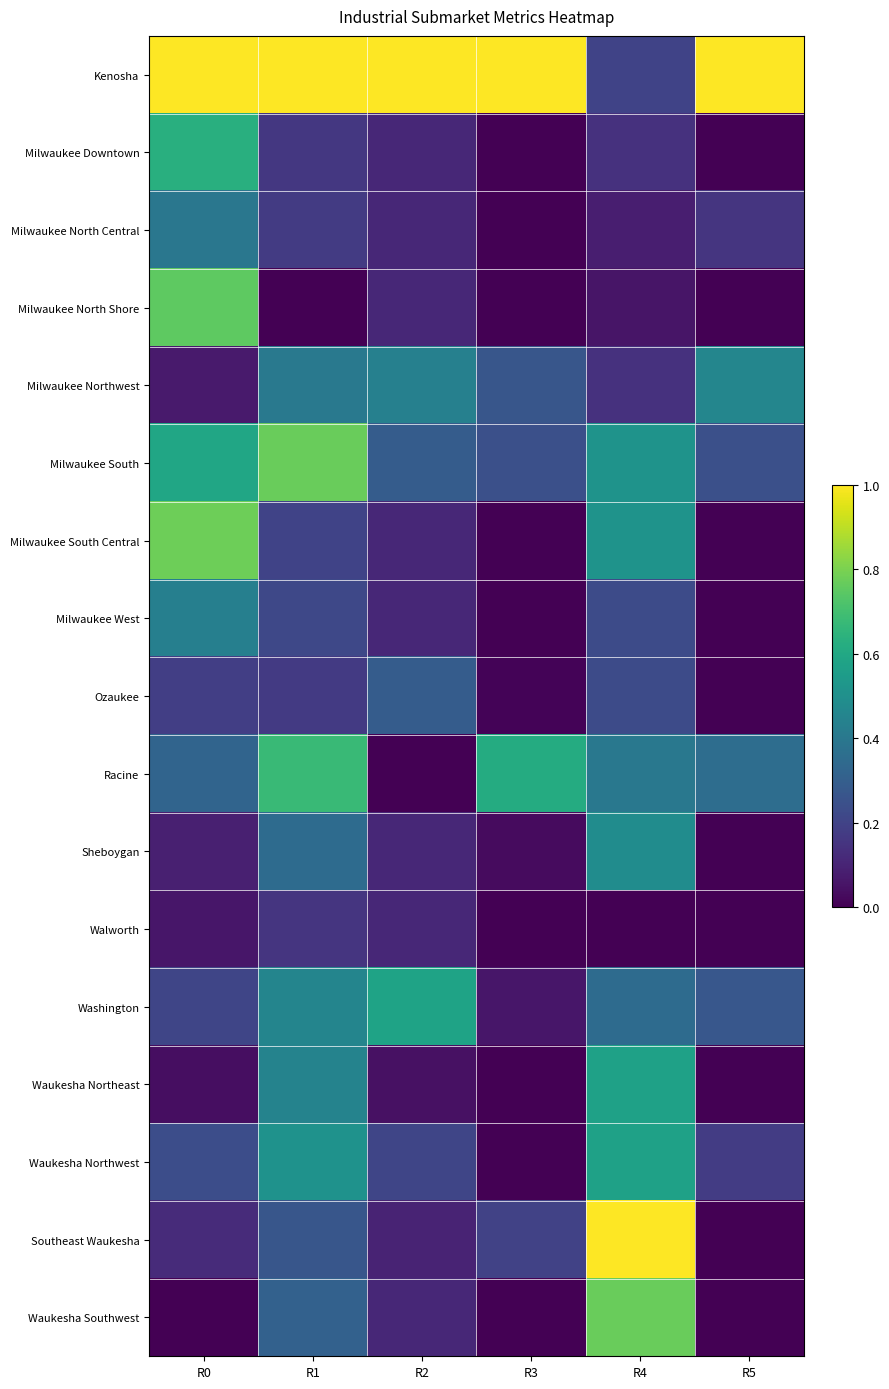

Which has a higher value, R4 or R1?

R1